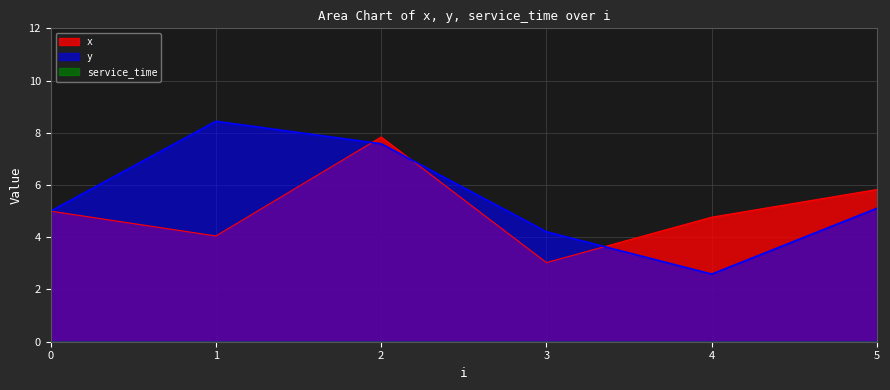

Reading left to right, extract all data points from this chart.

x: 0=5.0	1=4.0	2=7.8	3=3.0	4=4.8	5=5.8
y: 0=5.0	1=8.4	2=7.6	3=4.2	4=2.6	5=5.1